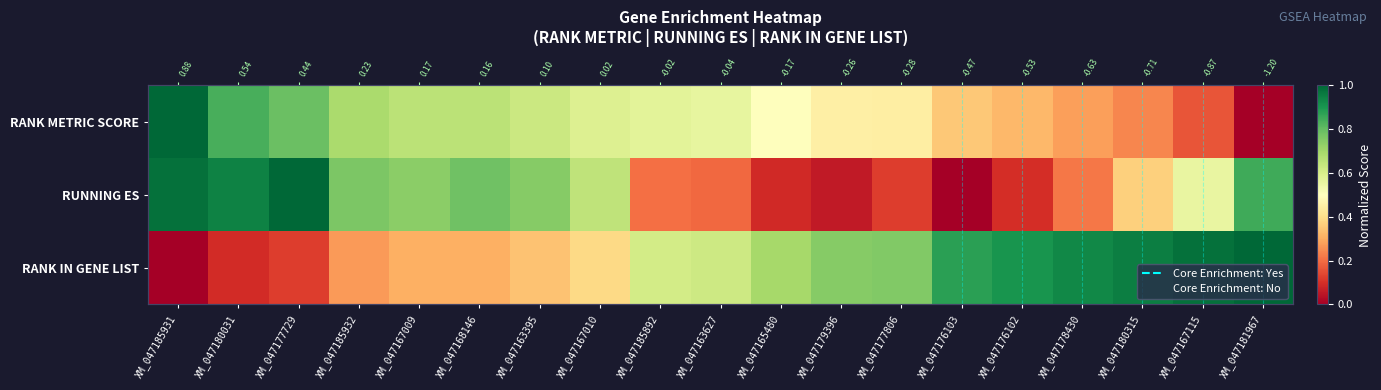

At which category is the sum across all series the highest?

XM_047185931